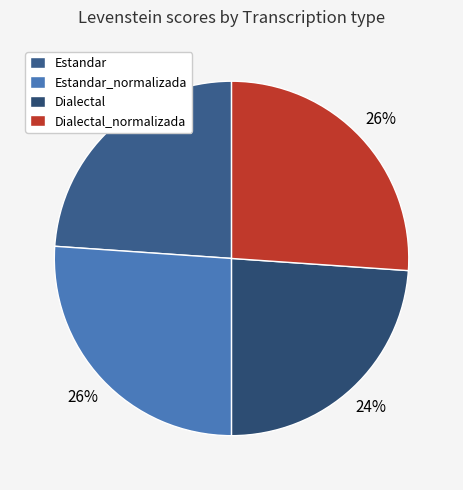

To the nearest percent, what percentage of the pie is Estandar_normalizada?

26%